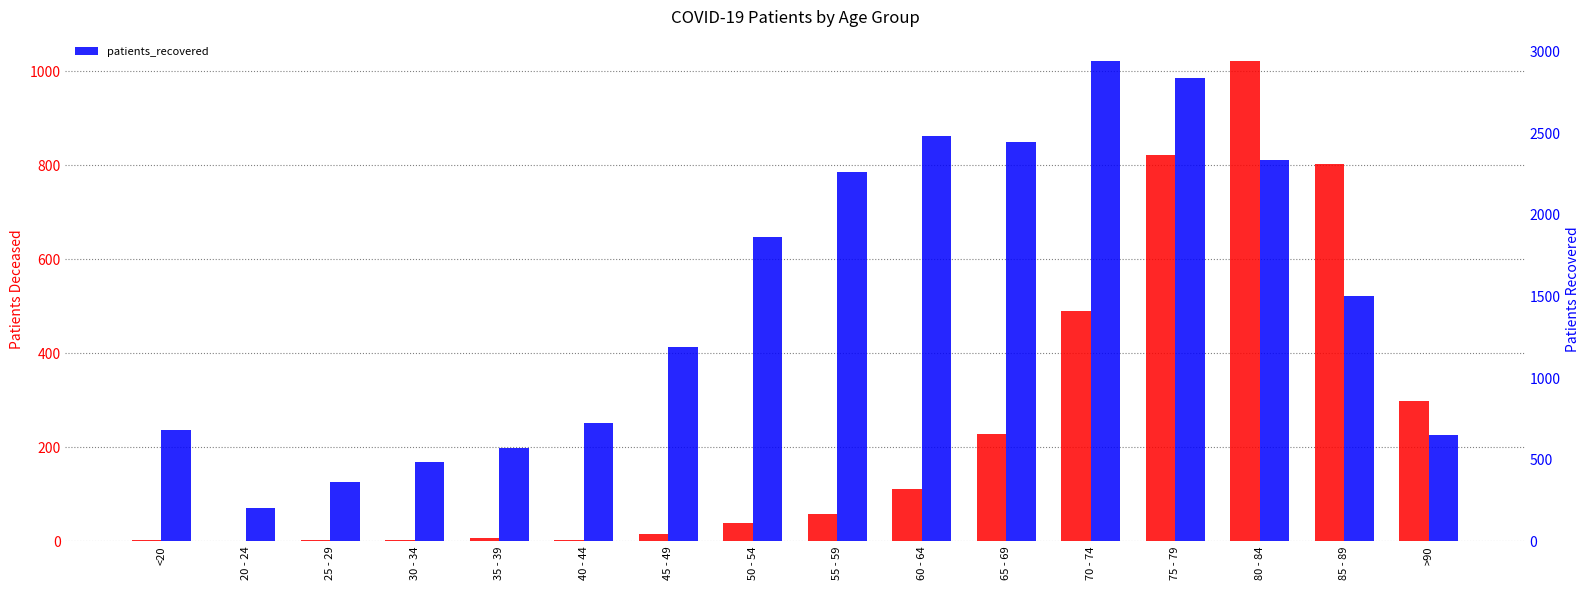

The value of patients_deceased at 50 - 54 is 14. True or false?

False